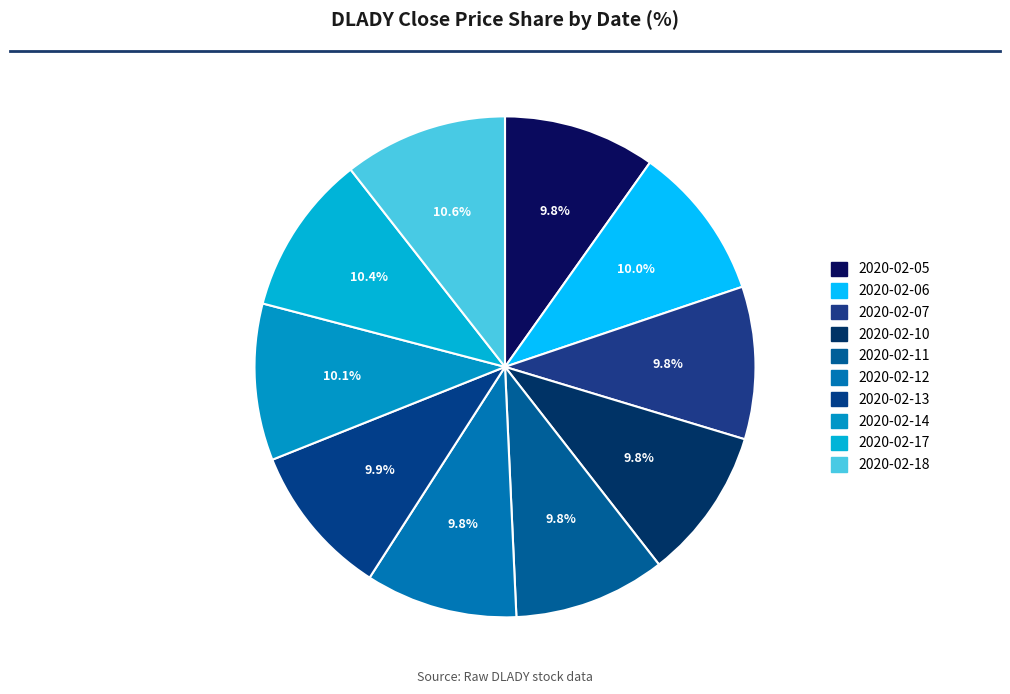

To the nearest percent, what is the difference between the largest and smallest slice percentages?

1%